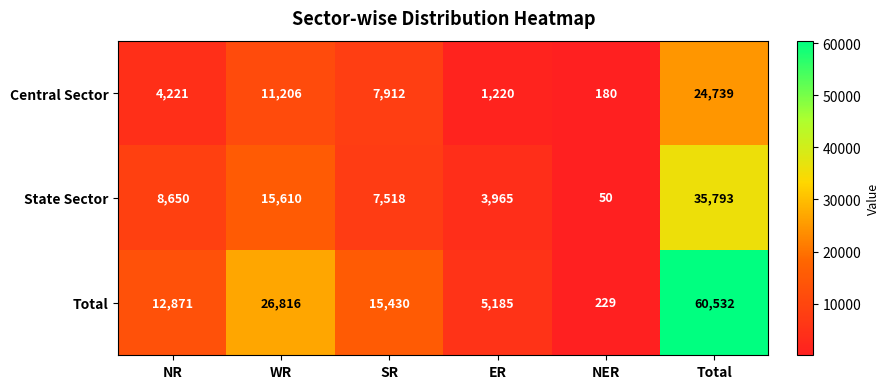

At which category does the chart reach its peak across all series?

Total